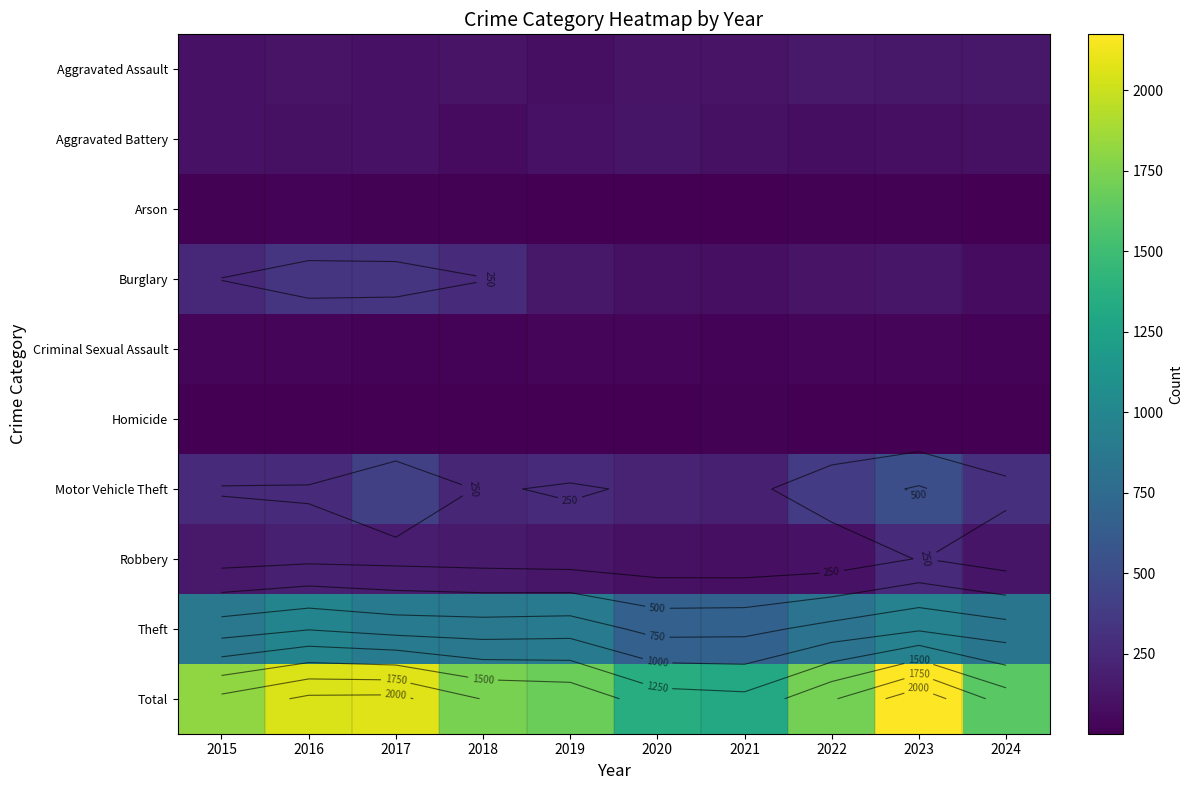

Rank the series at 2023 from highest to lowest value.

Total, Theft, Motor Vehicle Theft, Robbery, Aggravated Assault, Burglary, Aggravated Battery, Criminal Sexual Assault, Arson, Homicide